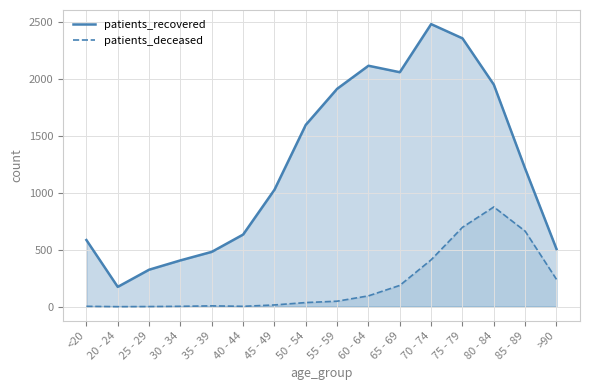

What is the average value of the patients_recovered series?

1241